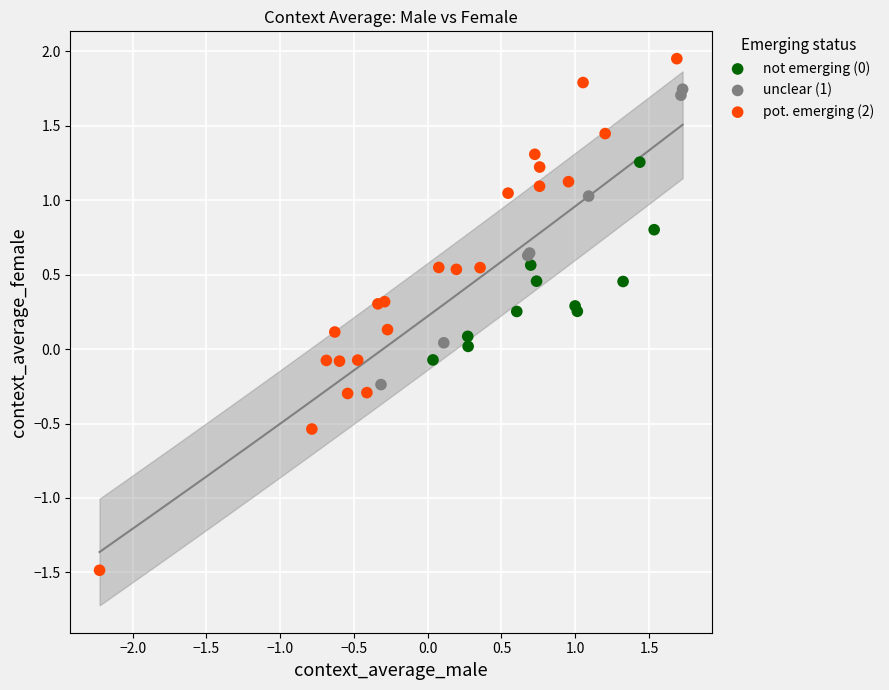

Which series has the widest spread of Y values?

pot. emerging (2)